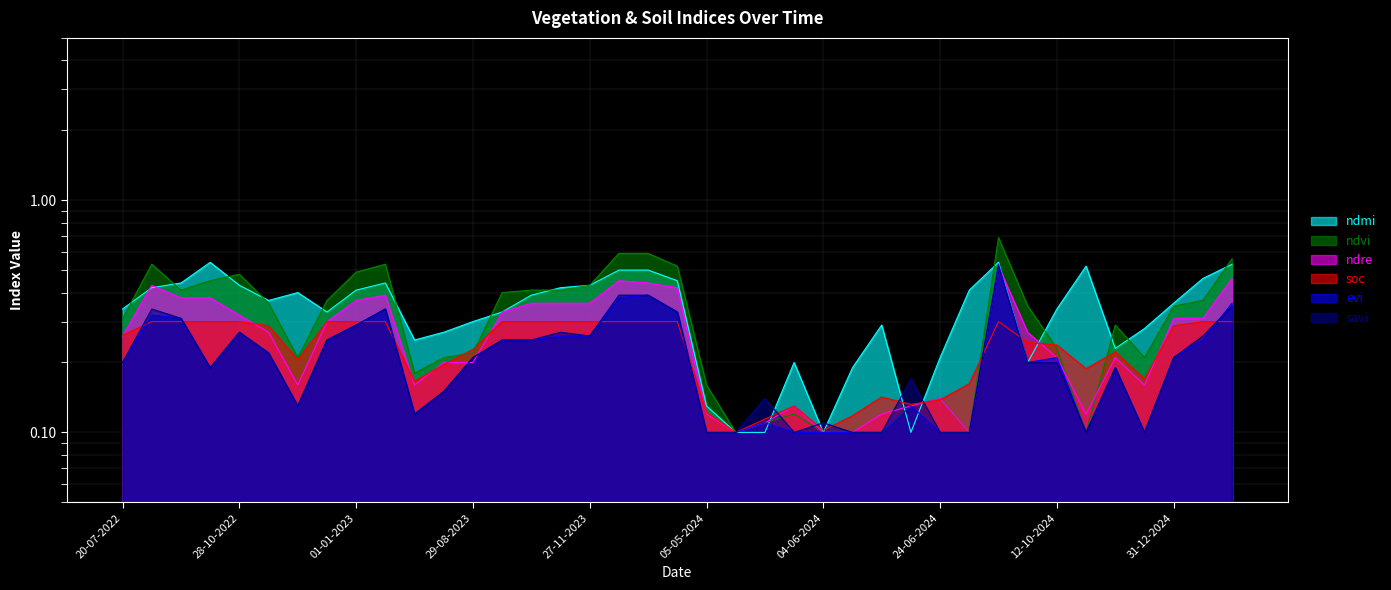

How many lines are shown in the chart?

6